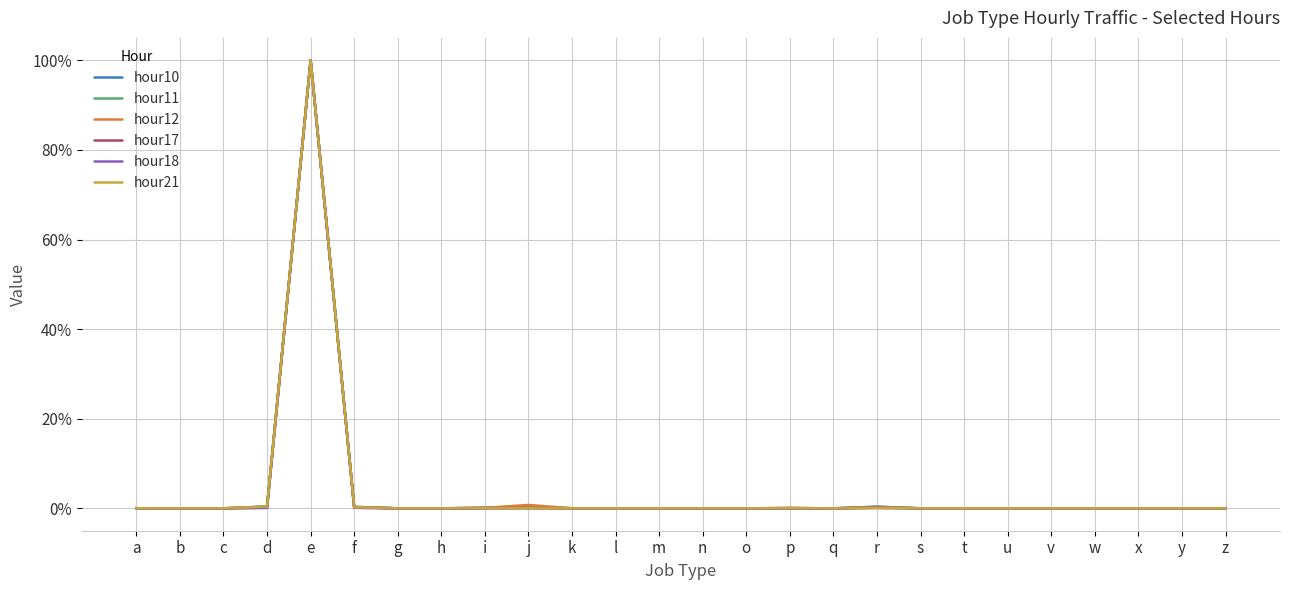

True or false: hour11 has a value of 0.0 at v.

True